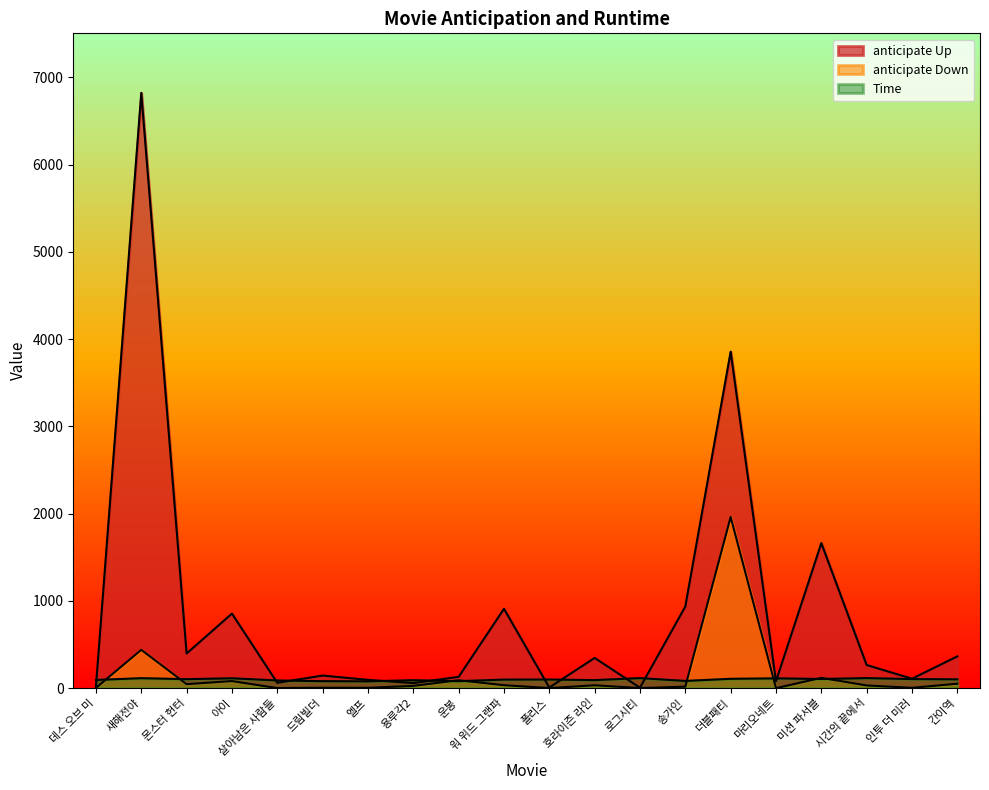

At which label is anticipate Up closest to 3413?

더블패티